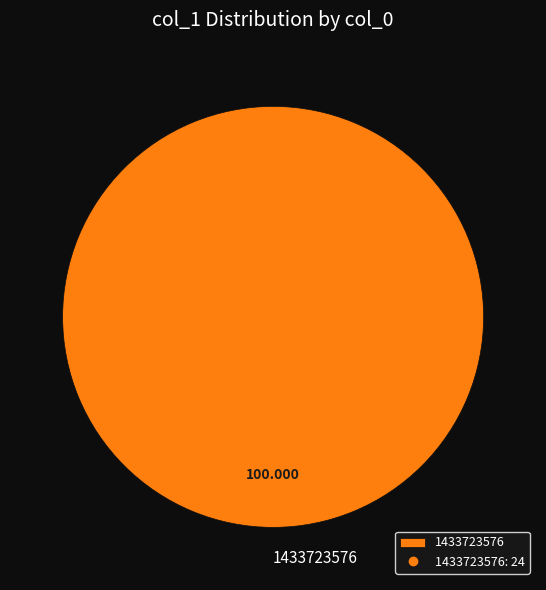

Is 1433723576 the majority of the pie?

Yes